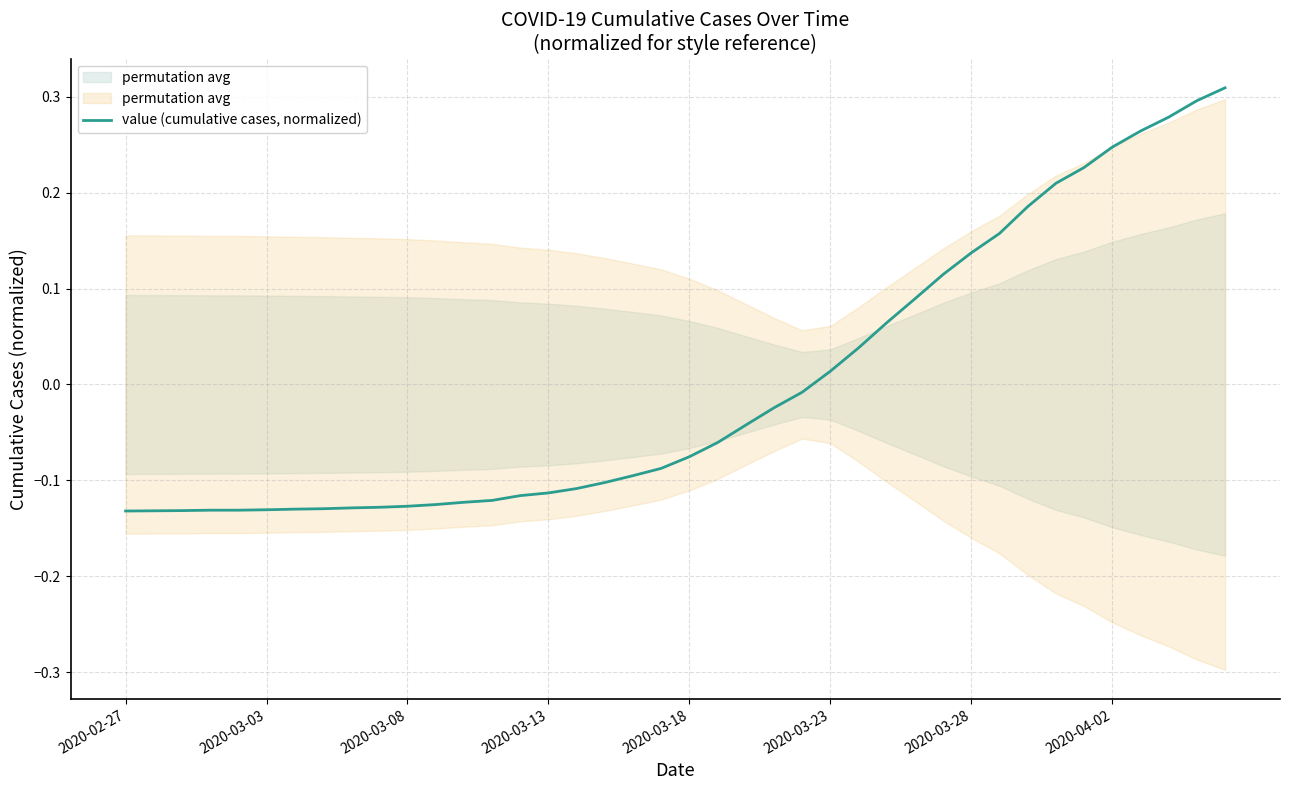

At which label does value (cumulative cases, normalized) first exceed 0?

2020-03-23